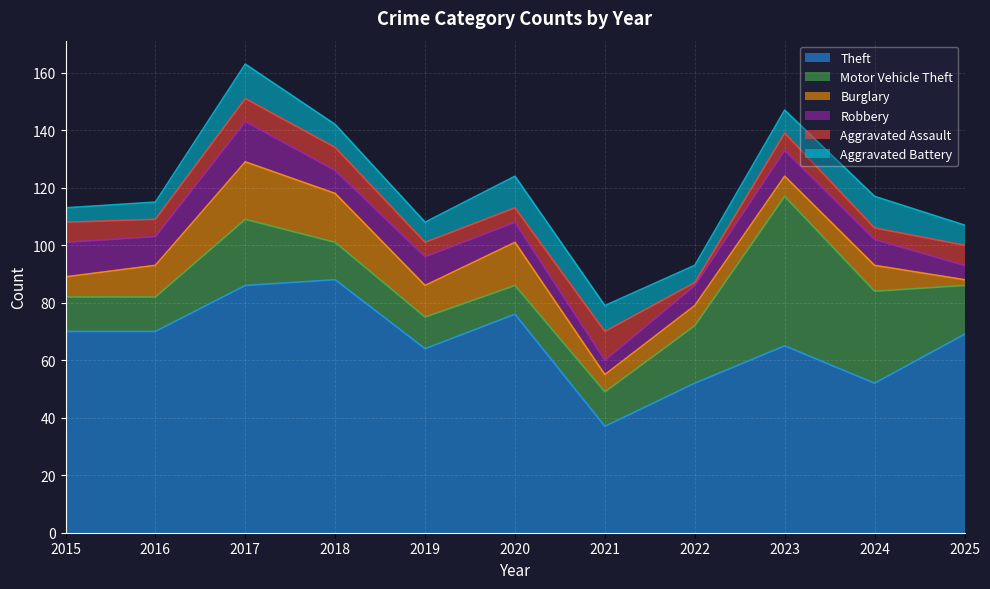

At which category does the chart reach its peak across all series?

2018